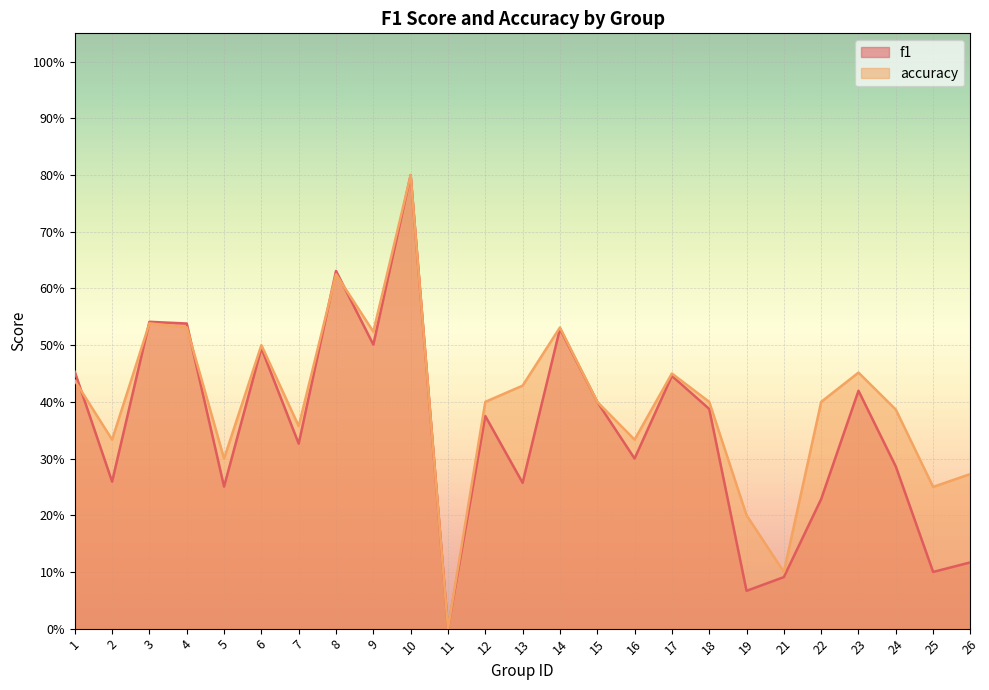

Which series has the largest total across all categories?

accuracy